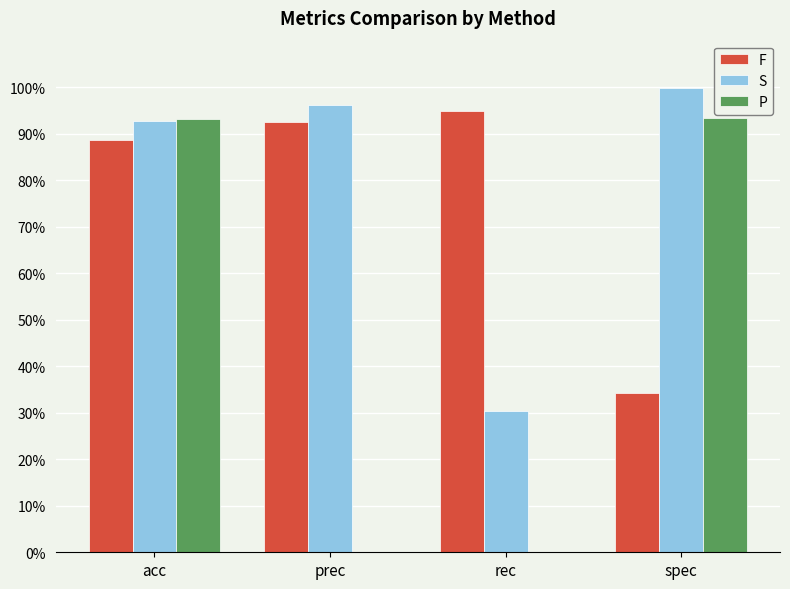

Does the chart contain stacked bars?

No